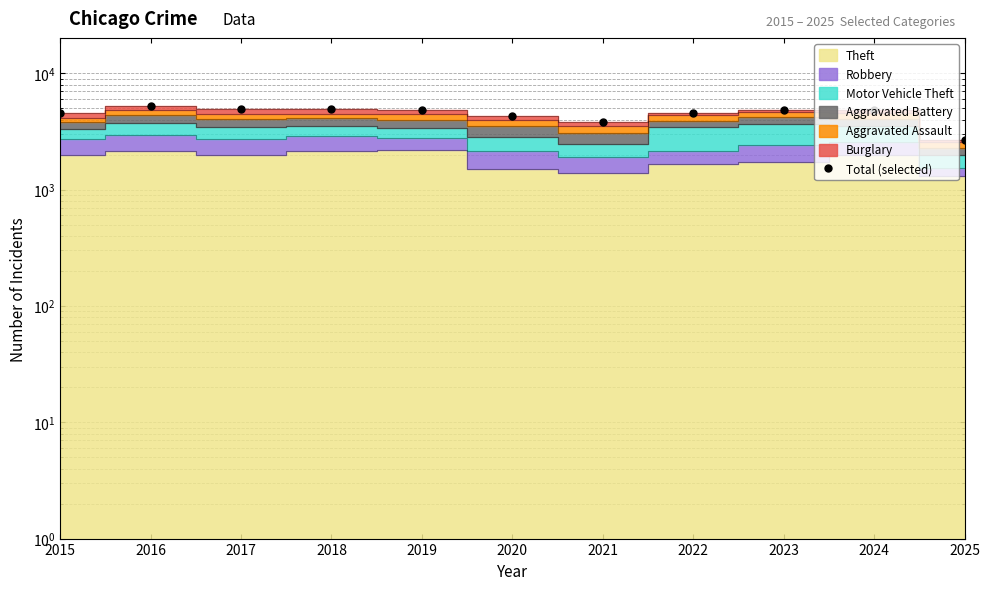

Which category has the lowest value across all series?

2025